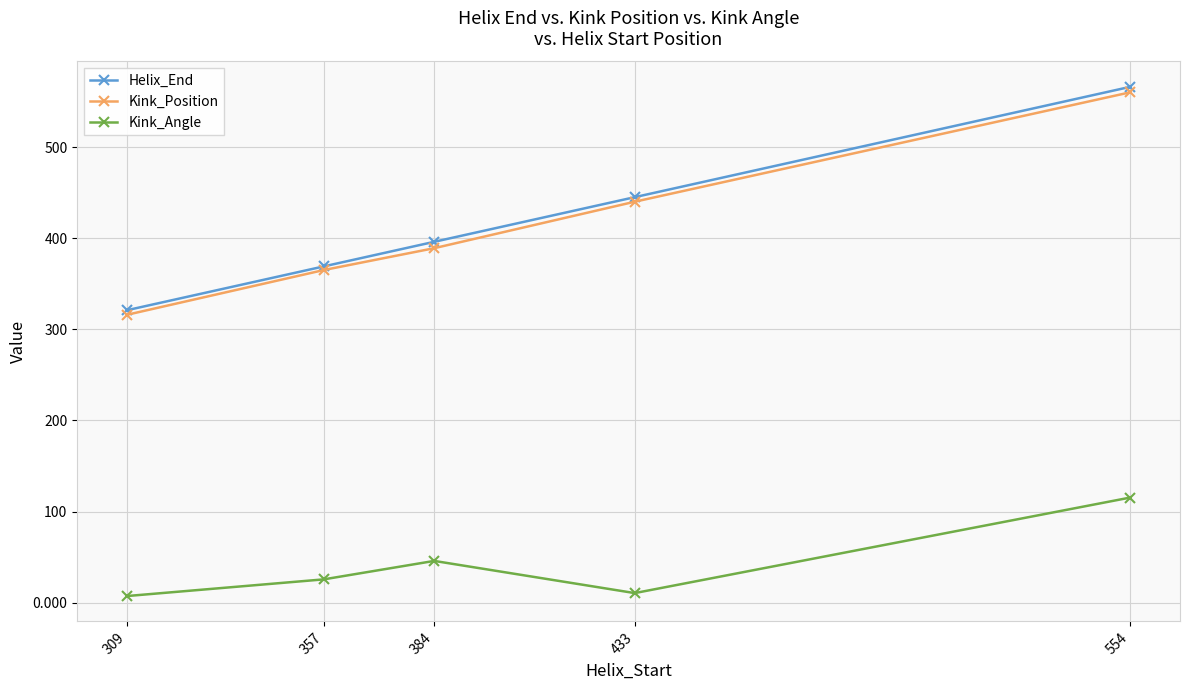

How many lines are shown in the chart?

3